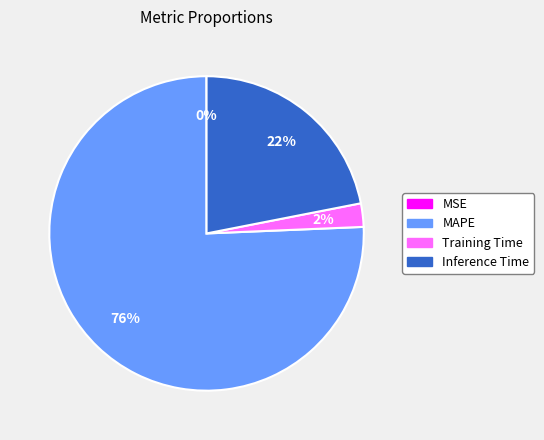

What is the largest slice in the pie chart?

MAPE